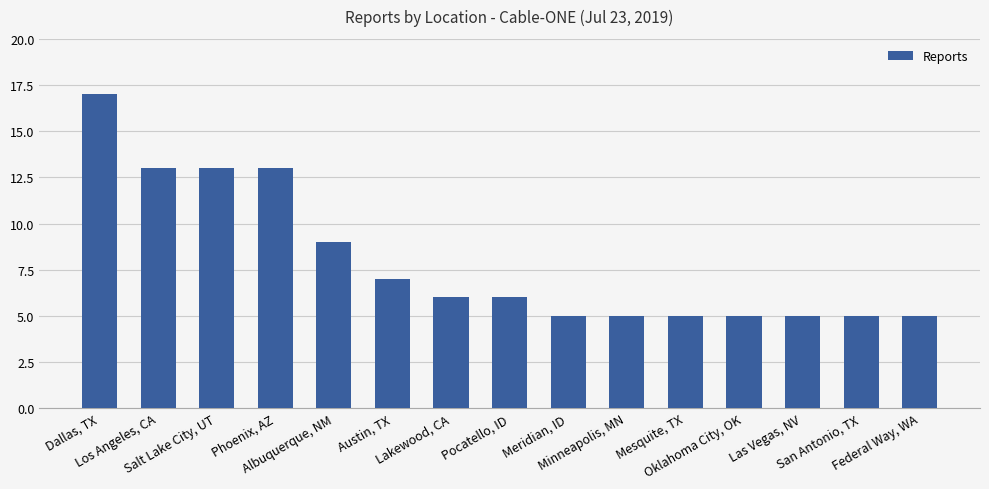

At which label does the data first exceed 6?

Dallas, TX